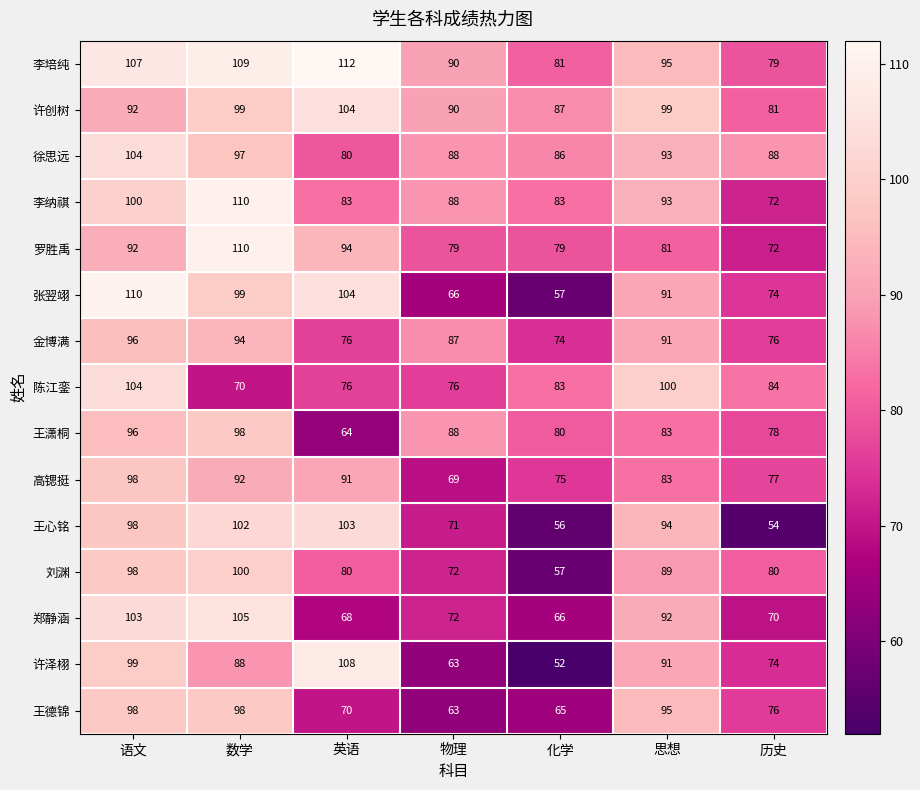

What is the sum of all 许创树 values?

652